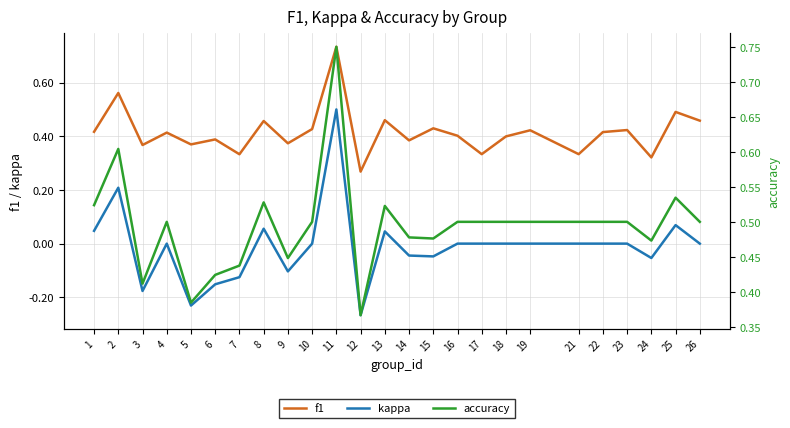

Reading right to left, extract all data points from this chart.

f1: 26=0.5	25=0.5	24=0.3	23=0.4	22=0.4	21=0.3	19=0.4	18=0.4	17=0.3	16=0.4	15=0.4	14=0.4	13=0.5	12=0.3	11=0.7	10=0.4	9=0.4	8=0.5	7=0.3	6=0.4	5=0.4	4=0.4	3=0.4	2=0.6	1=0.4
kappa: 26=0.0	25=0.1	24=-0.1	23=0.0	22=0.0	21=0.0	19=0.0	18=0.0	17=0.0	16=0.0	15=-0.0	14=-0.0	13=0.0	12=-0.3	11=0.5	10=0.0	9=-0.1	8=0.1	7=-0.1	6=-0.2	5=-0.2	4=0.0	3=-0.2	2=0.2	1=0.0
accuracy: 26=0.5	25=0.5	24=0.5	23=0.5	22=0.5	21=0.5	19=0.5	18=0.5	17=0.5	16=0.5	15=0.5	14=0.5	13=0.5	12=0.4	11=0.8	10=0.5	9=0.4	8=0.5	7=0.4	6=0.4	5=0.4	4=0.5	3=0.4	2=0.6	1=0.5